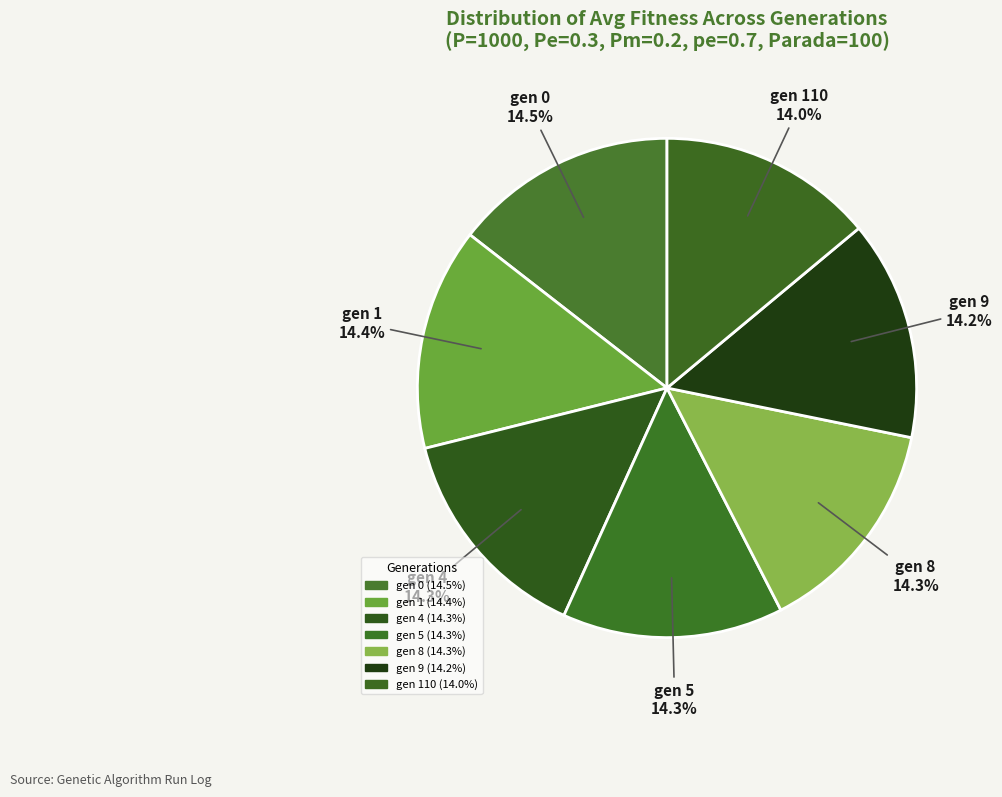

How many slices are in this pie chart?

7